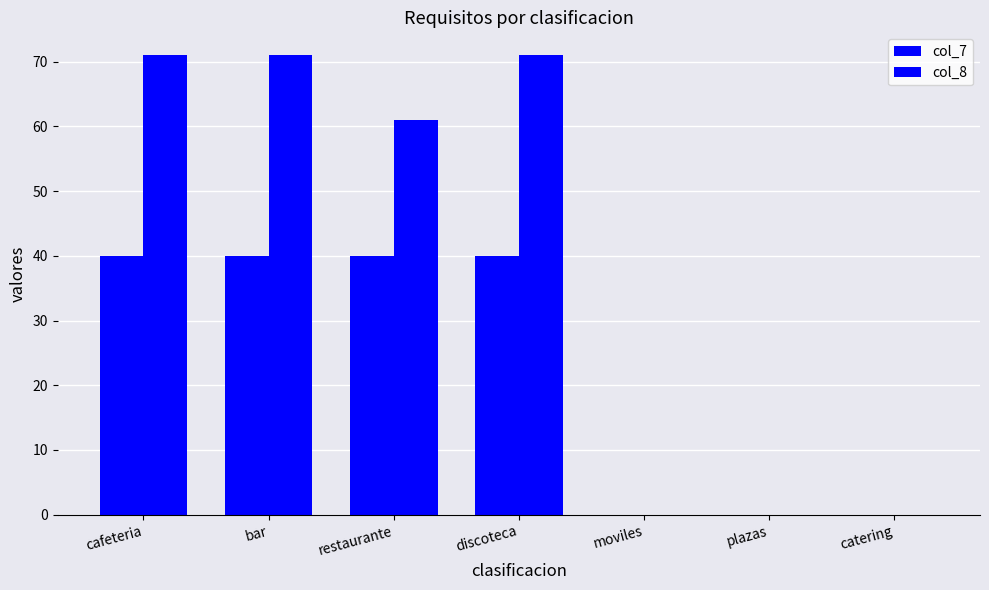

Are the bars grouped side by side (vs. stacked)?

Yes